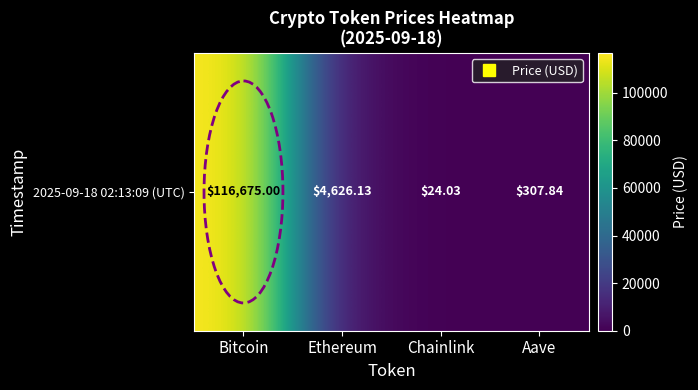

What is the difference between the values at Ethereum and Bitcoin?

112048.9